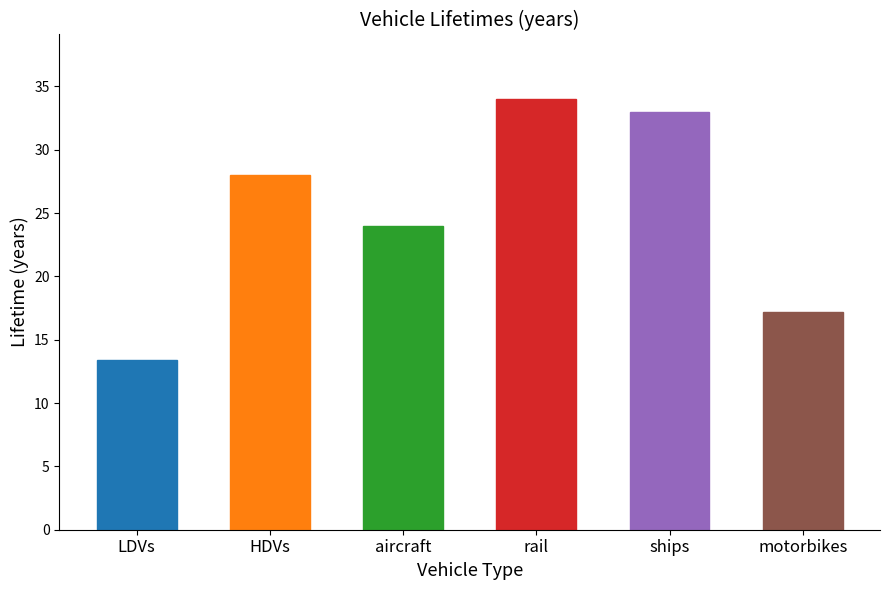

Between HDVs and motorbikes, which is larger?

HDVs